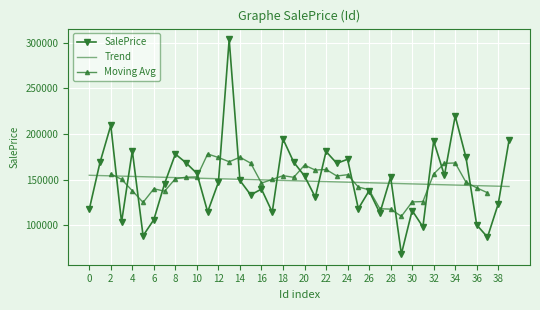

What is the average value?

148645.0